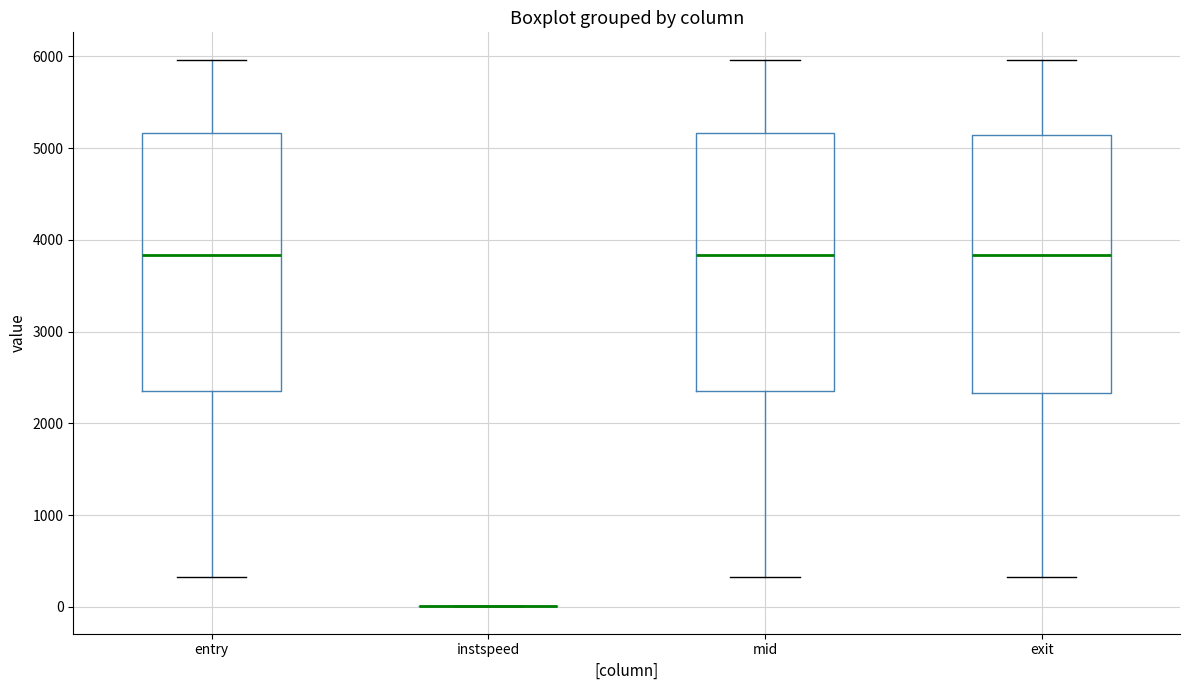

Reading left to right, read every box against the y-axis: the position of its median line, the range the box covers, and the ends of its whiskers. The values are not printed on the chart, so give them approximately, as read against the axis.

entry: median 3800, box 2400 to 5200, whiskers 300 to 6000
instspeed: box collapsed to a line at 0, whiskers 0 to 0
mid: median 3800, box 2400 to 5200, whiskers 300 to 6000
exit: median 3800, box 2300 to 5100, whiskers 300 to 6000